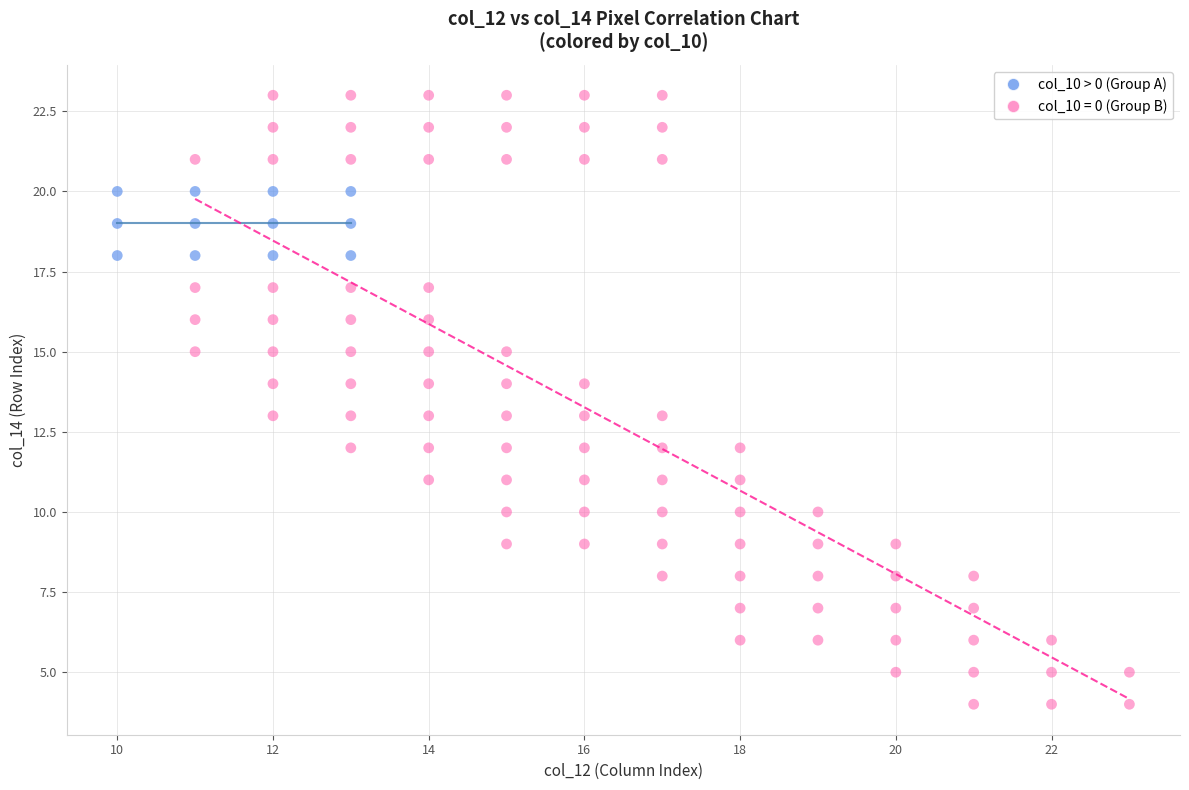

Which series contains the lowest Y value?

col_10 = 0 (Group B)